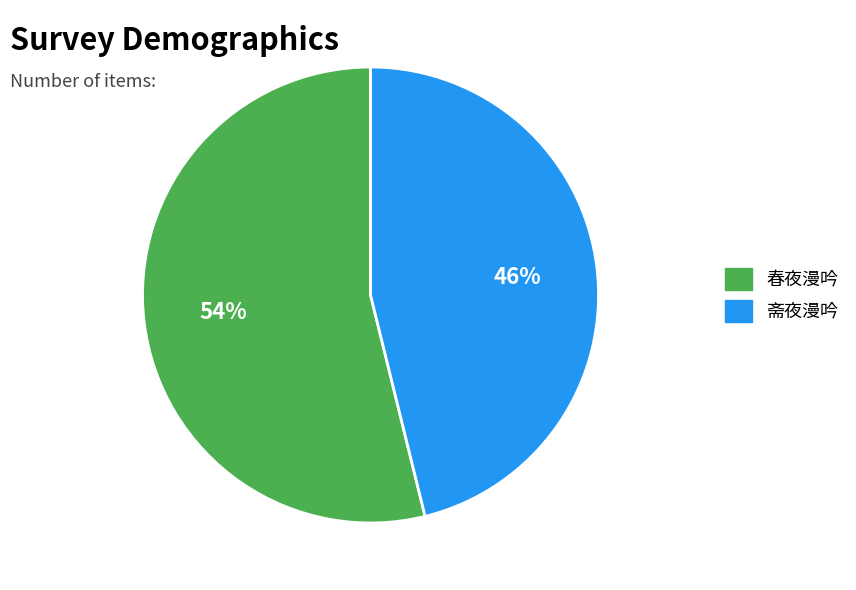

Which category has the smallest portion of the pie?

斋夜漫吟